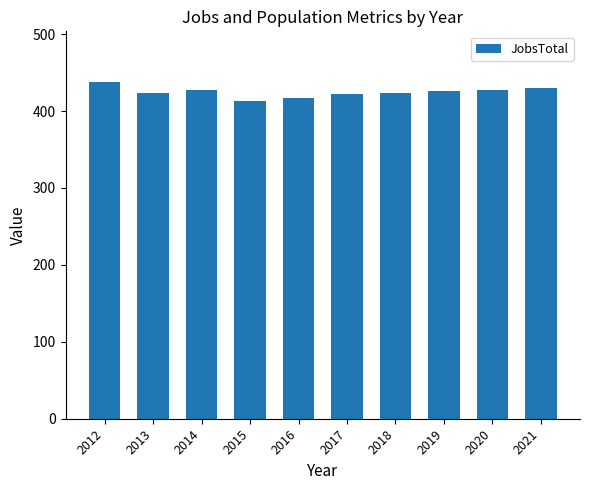

How many data points does each series have?

10